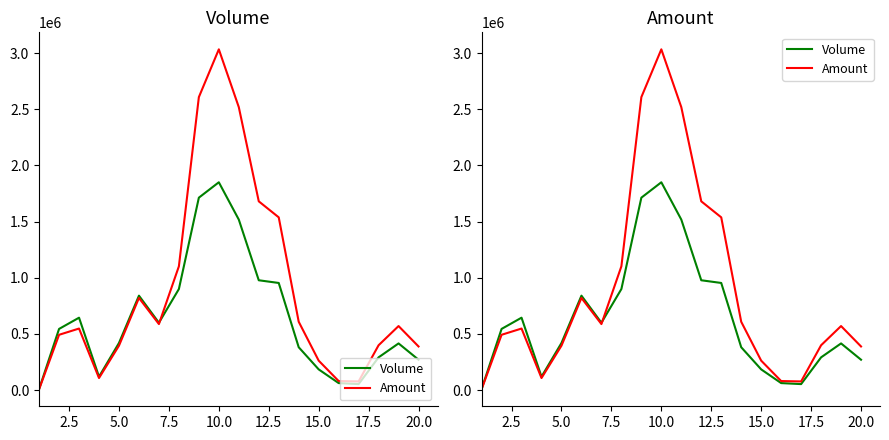

Rank the series by their maximum value, from highest to lowest.

Amount, Volume